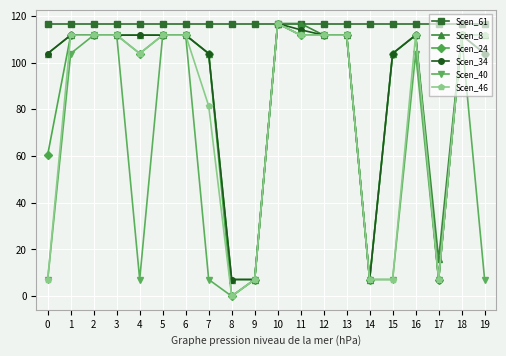

The Scen_24 series shows 41.1 at 4. True or false?

False